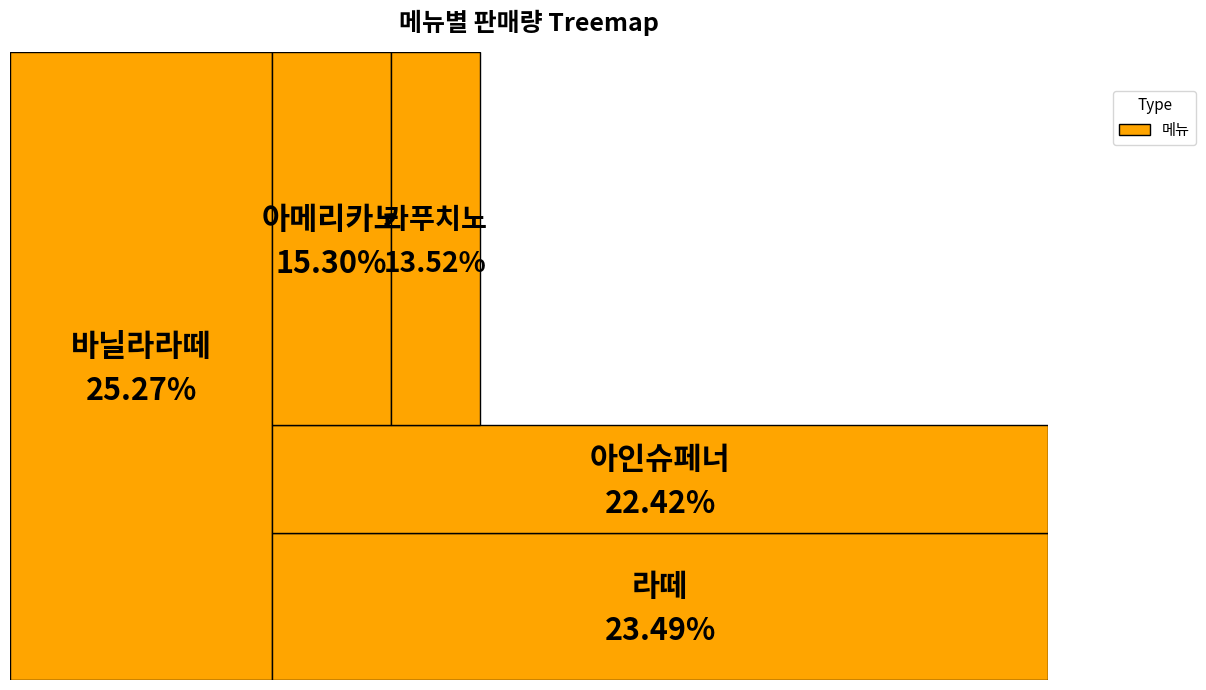

Is it true that 바닐라라떼 is 17% of the pie?

False